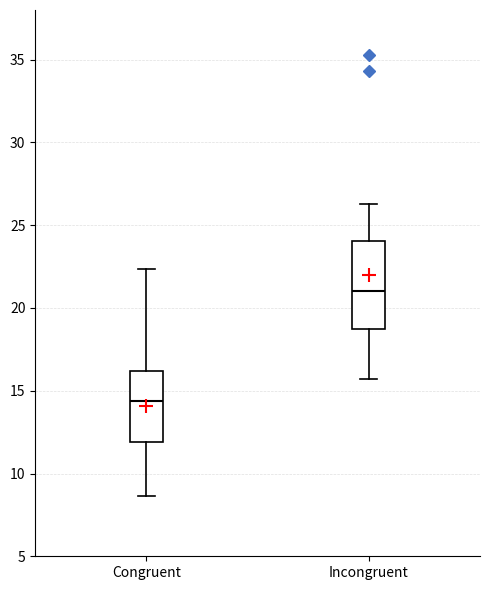

Which box has the highest median line?

Incongruent